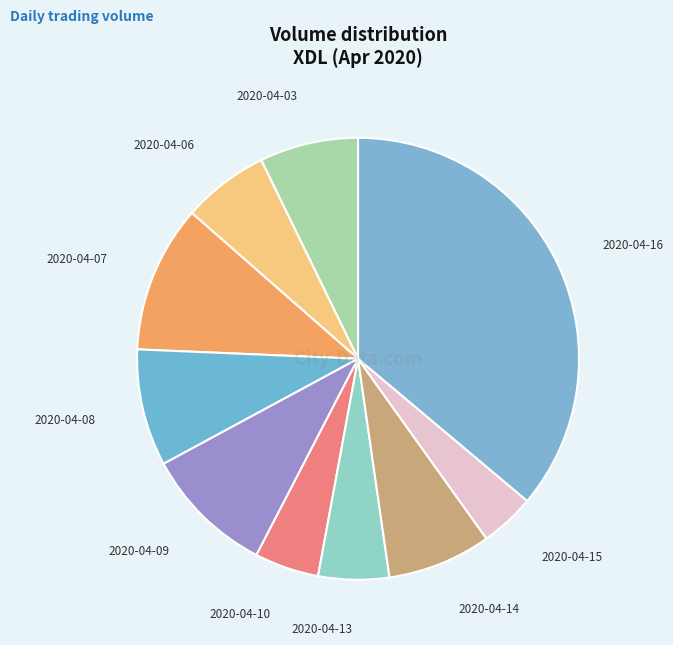

Count the number of slices in the pie.

10